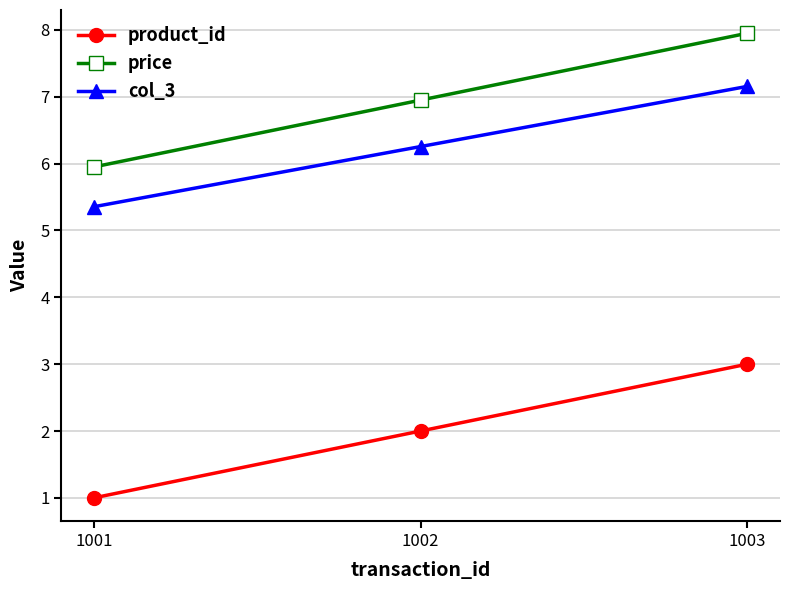

What is the value of the price point at the 3rd from the left?

8.0